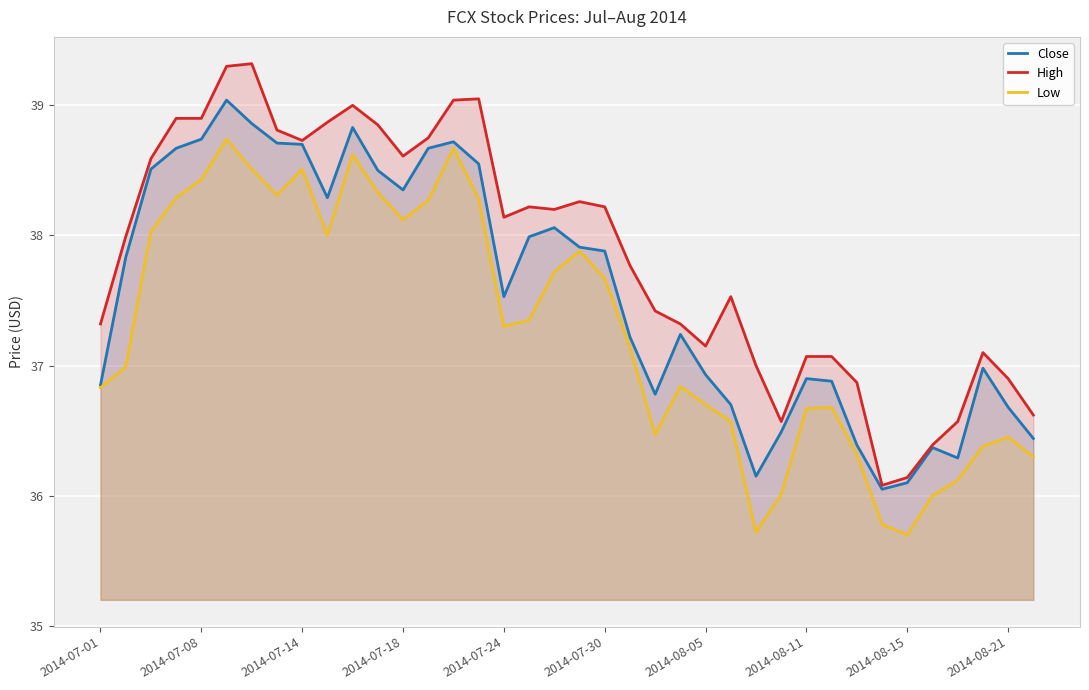

Rank the series by their average value, from highest to lowest.

High, Close, Low